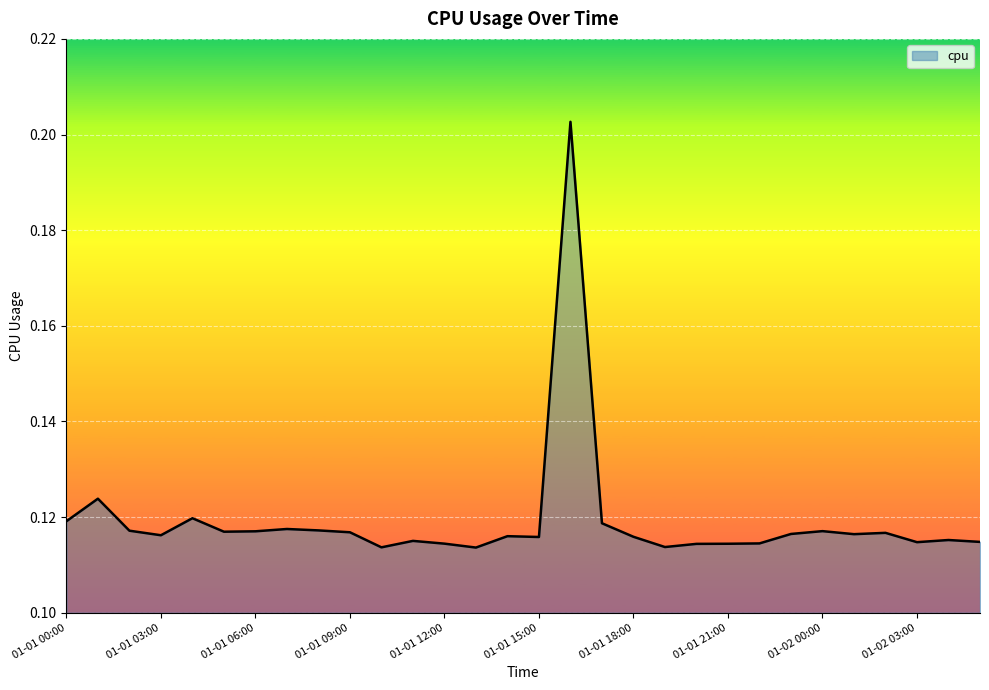

How many lines are shown in the chart?

1